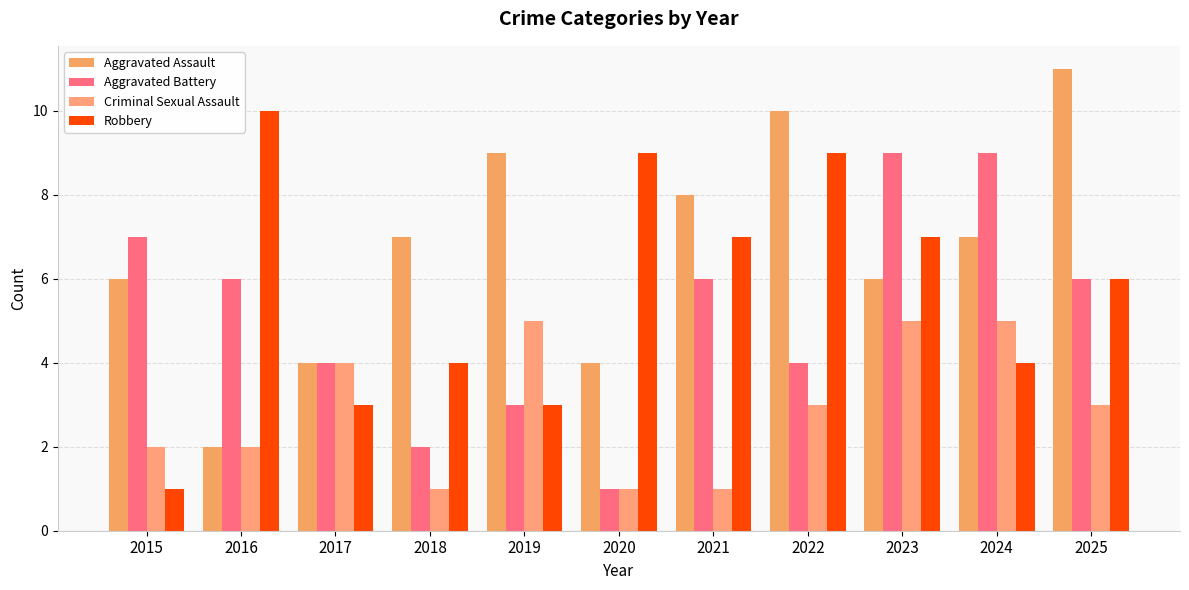

What is the smallest value displayed?

1